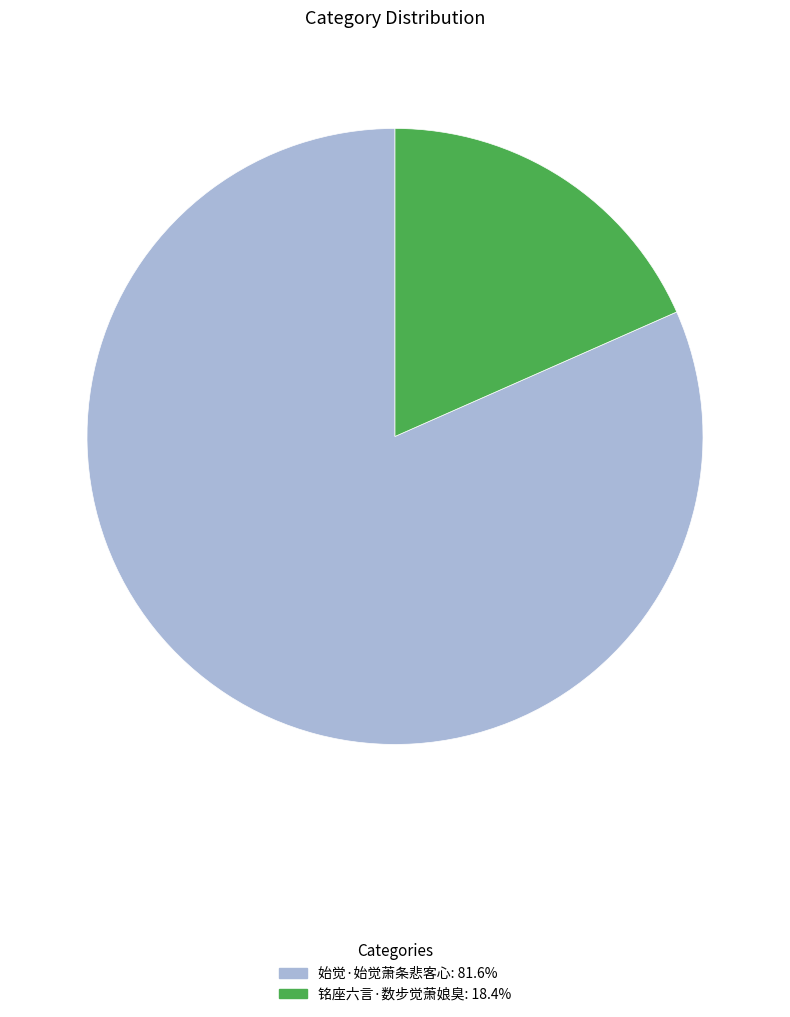

Between 始觉·始觉萧条悲客心 and 铭座六言·数步觉萧娘臭, which is larger?

始觉·始觉萧条悲客心